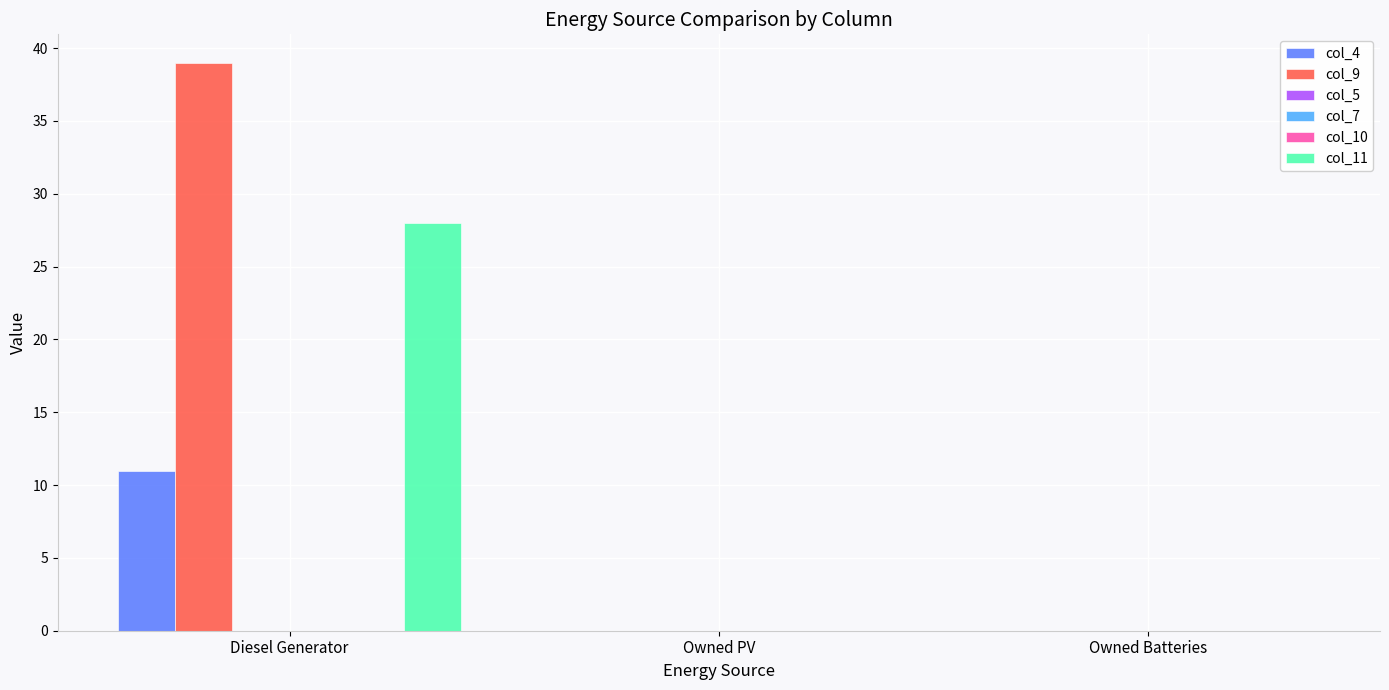

Reading left to right, list all the values displayed in this chart.

col_4: Diesel Generator=11.0	Owned PV=0.0	Owned Batteries=0.0
col_9: Diesel Generator=39.0	Owned PV=0.0	Owned Batteries=0.0
col_5: Diesel Generator=0.0	Owned PV=0.0	Owned Batteries=0.0
col_7: Diesel Generator=0.0	Owned PV=0.0	Owned Batteries=0.0
col_10: Diesel Generator=-0.0	Owned PV=0.0	Owned Batteries=0.0
col_11: Diesel Generator=28.0	Owned PV=0.0	Owned Batteries=0.0